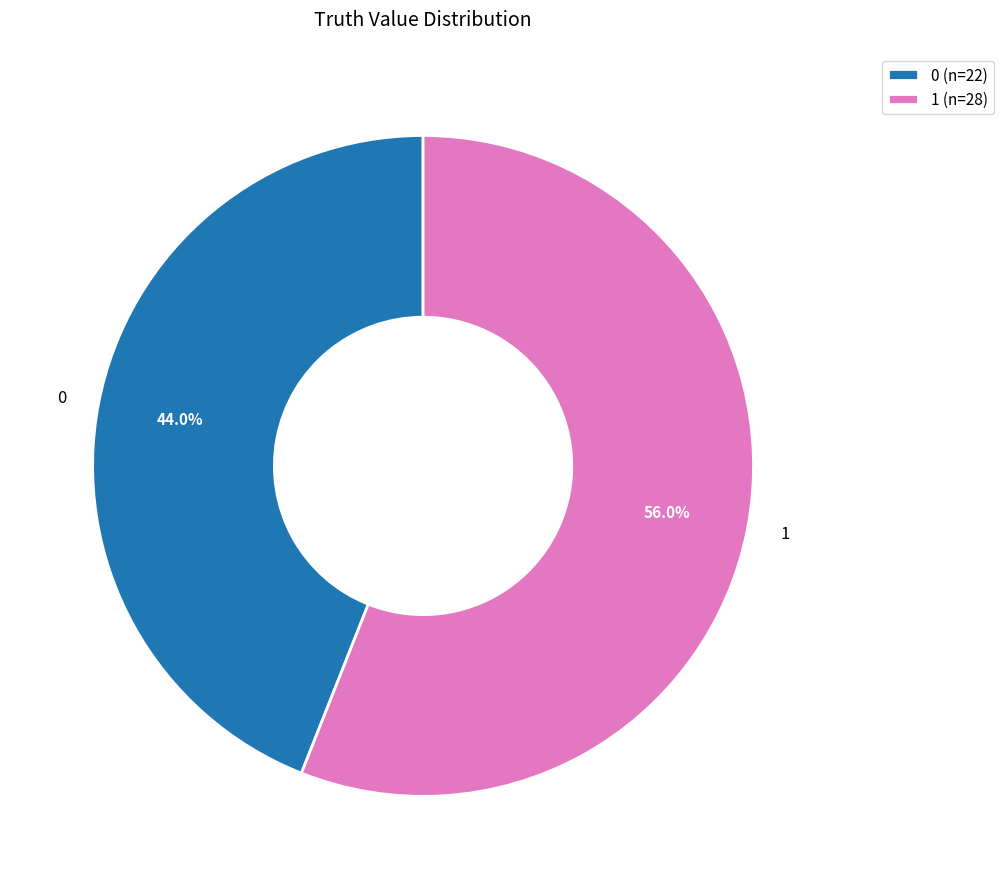

Rank the categories by value from highest to lowest.

1, 0